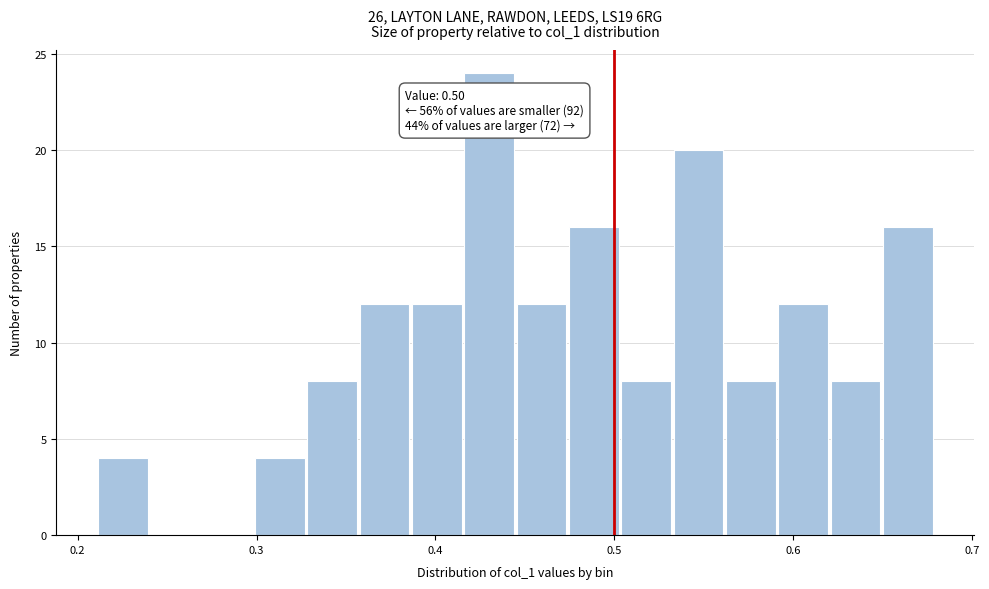

Read against the x-axis, roughly where is the centre of the tallest bar?

0.43